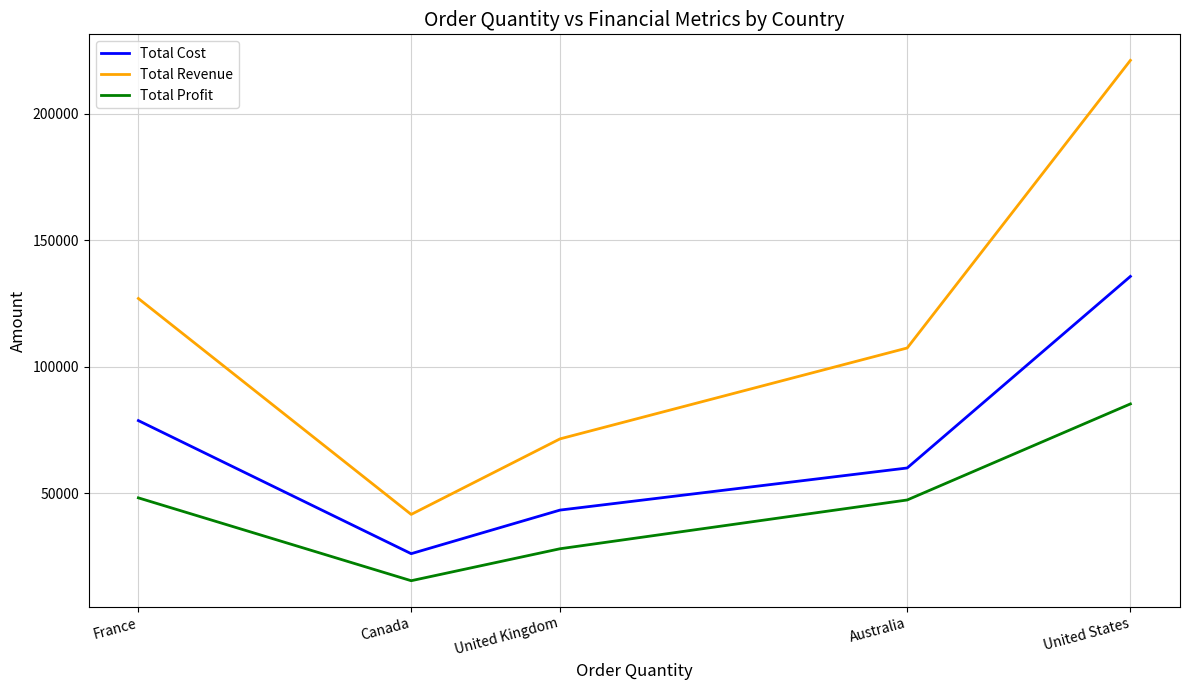

Is it true that Total Revenue equals 71560 at United Kingdom?

True